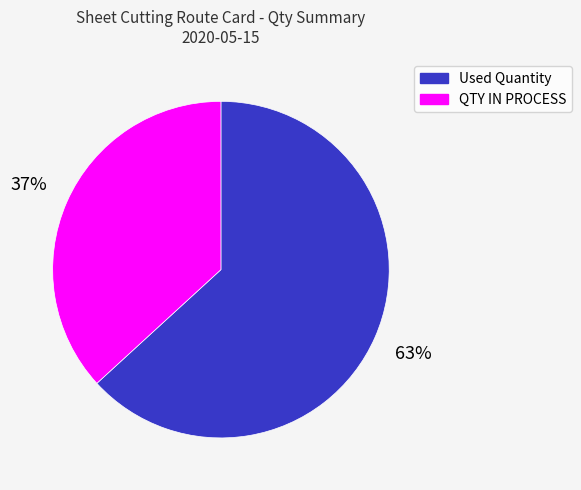

To the nearest percent, what portion does QTY IN PROCESS represent?

37%